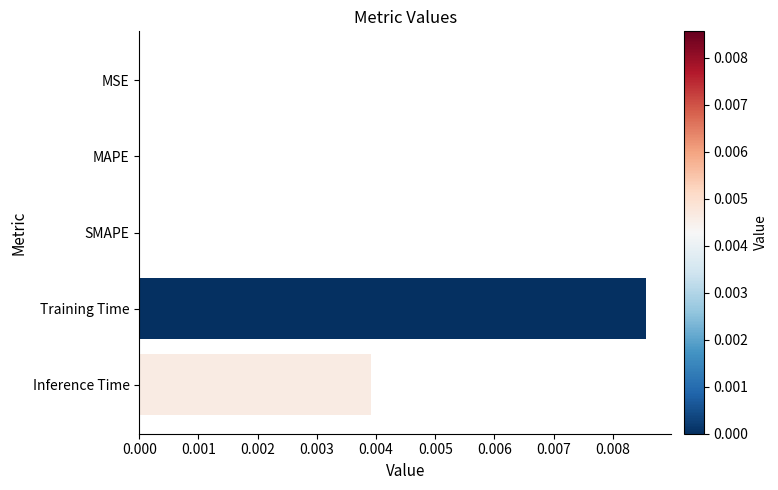

True or false: the data shows 0.0 at MSE.

True